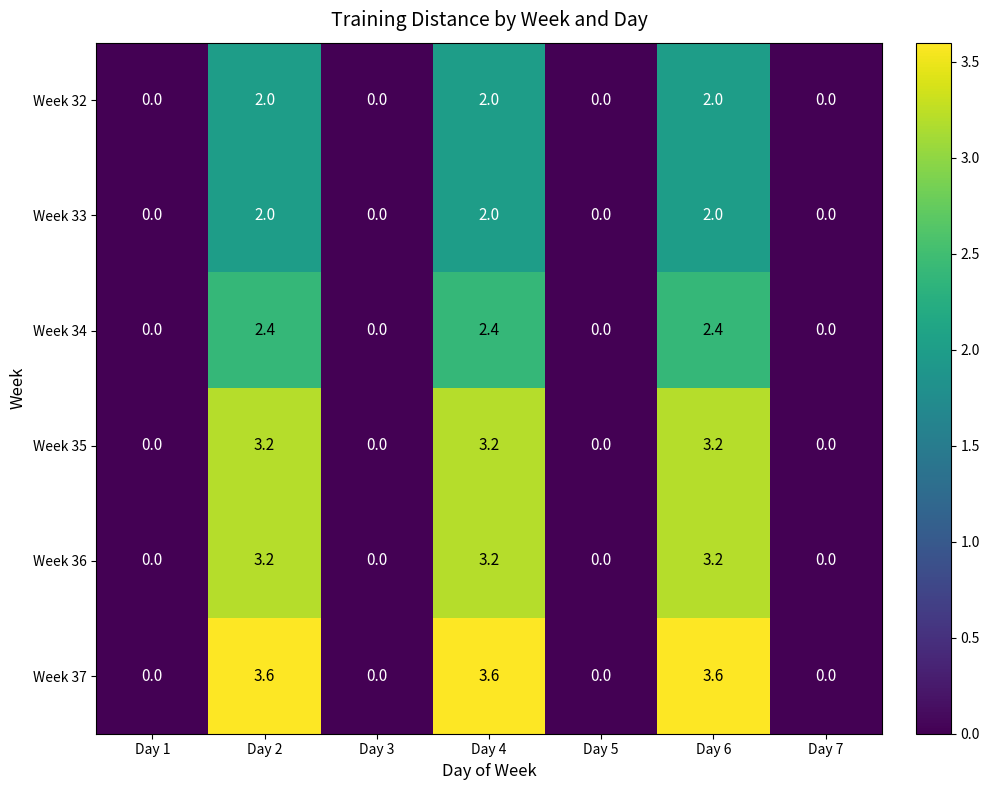

Which series changed the most between Day 4 and Day 7?

Week 37